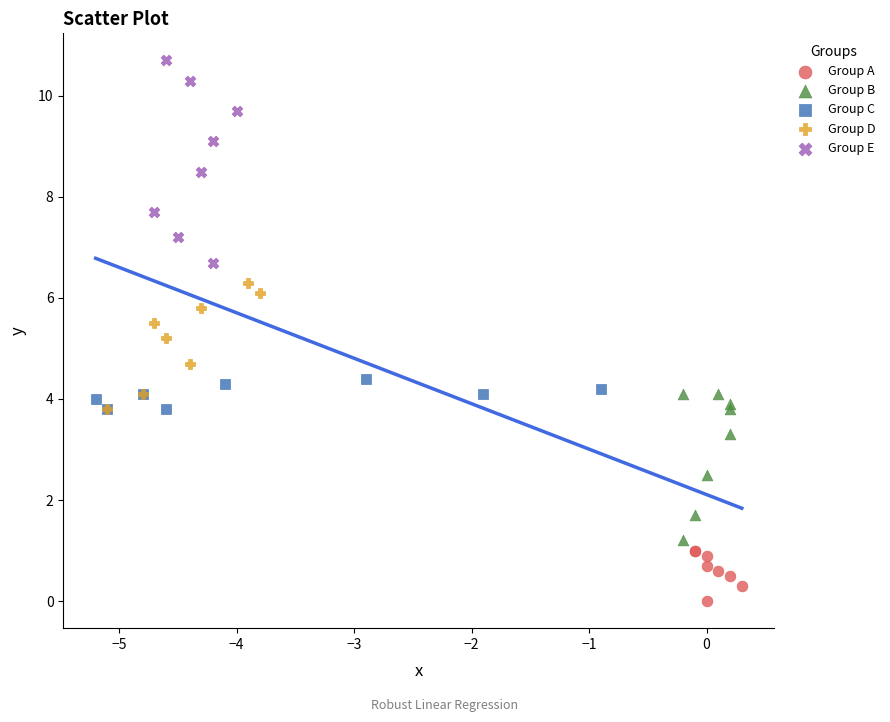

Which series contains the lowest Y value?

Group A